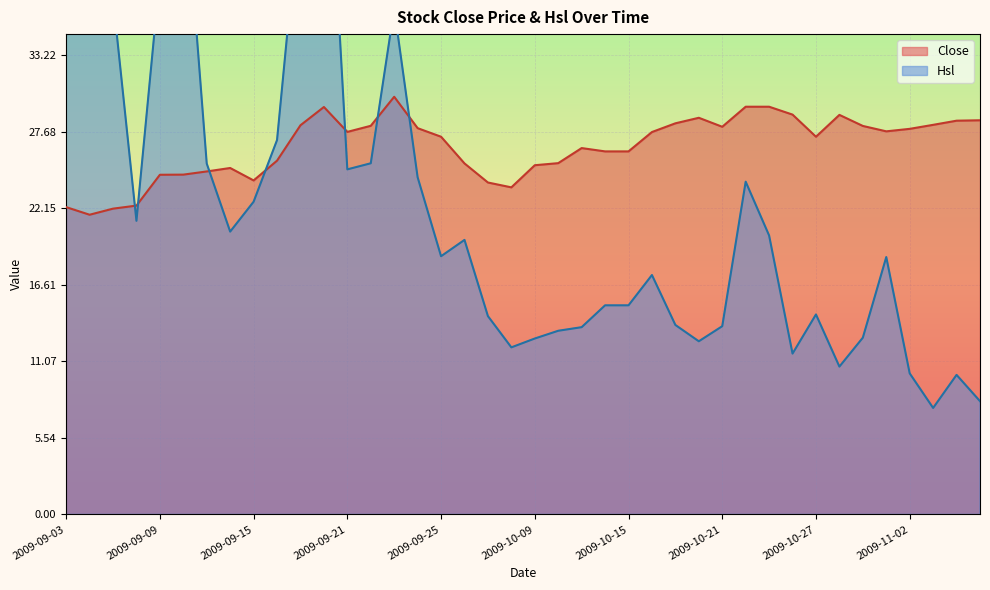

Reading left to right, what are all the values shown in this chart?

Close: 22.2	21.7	22.1	22.3	24.6	24.6	24.8	25.1	24.1	25.6	28.1	29.5	27.7	28.1	30.2	27.9	27.3	25.4	24.0	23.6	25.2	25.4	26.5	26.2	26.2	27.6	28.3	28.7	28.0	29.5	29.5	28.9	27.3	28.9	28.1	27.7	27.9	28.2	28.5	28.5
Hsl: 78.8	42.0	37.3	21.2	39.0	47.2	25.4	20.4	22.6	27.1	44.7	55.1	24.9	25.4	36.6	24.4	18.7	19.9	14.3	12.1	12.7	13.3	13.5	15.1	15.1	17.3	13.7	12.5	13.6	24.1	20.2	11.6	14.5	10.7	12.8	18.6	10.2	7.7	10.1	8.2